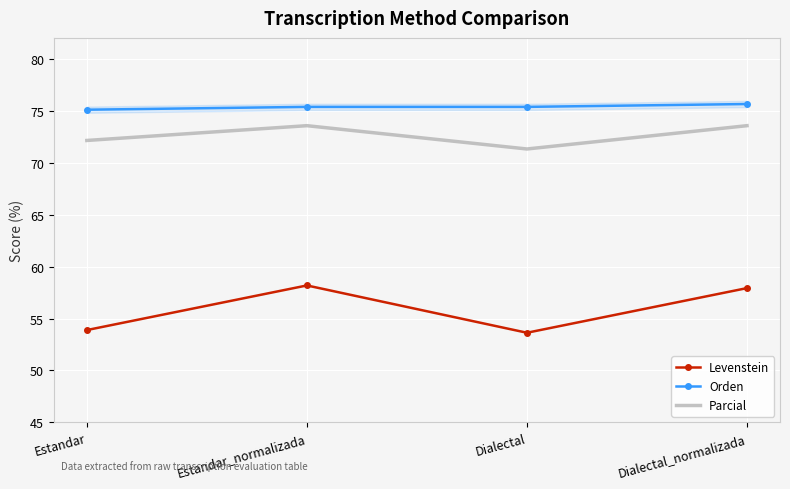

In Levenstein, how many points are lower than both neighbors (excluding endpoints)?

1